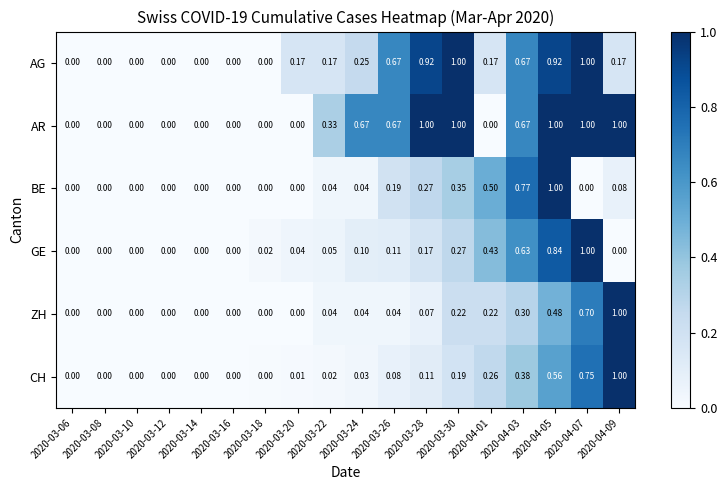

How many data points does each series have?

18